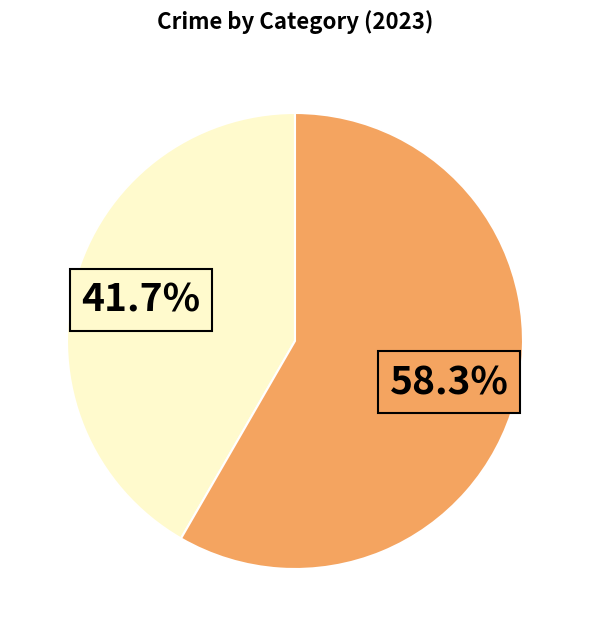

To the nearest percent, what is the average slice percentage?

50%